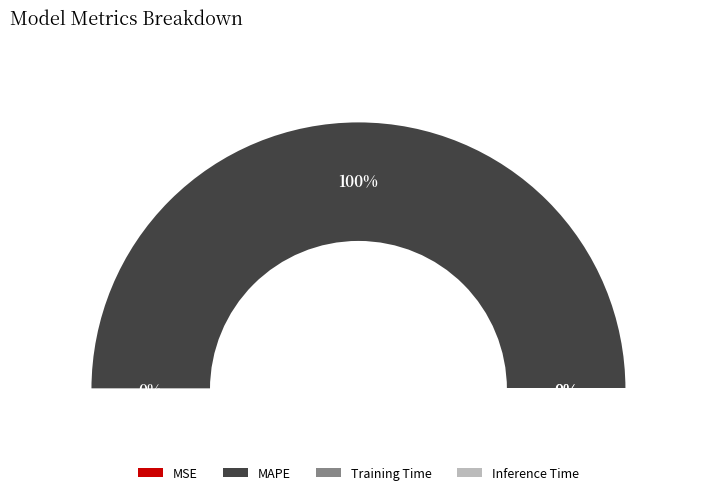

How much of the chart is everything except Training Time?

100.0%